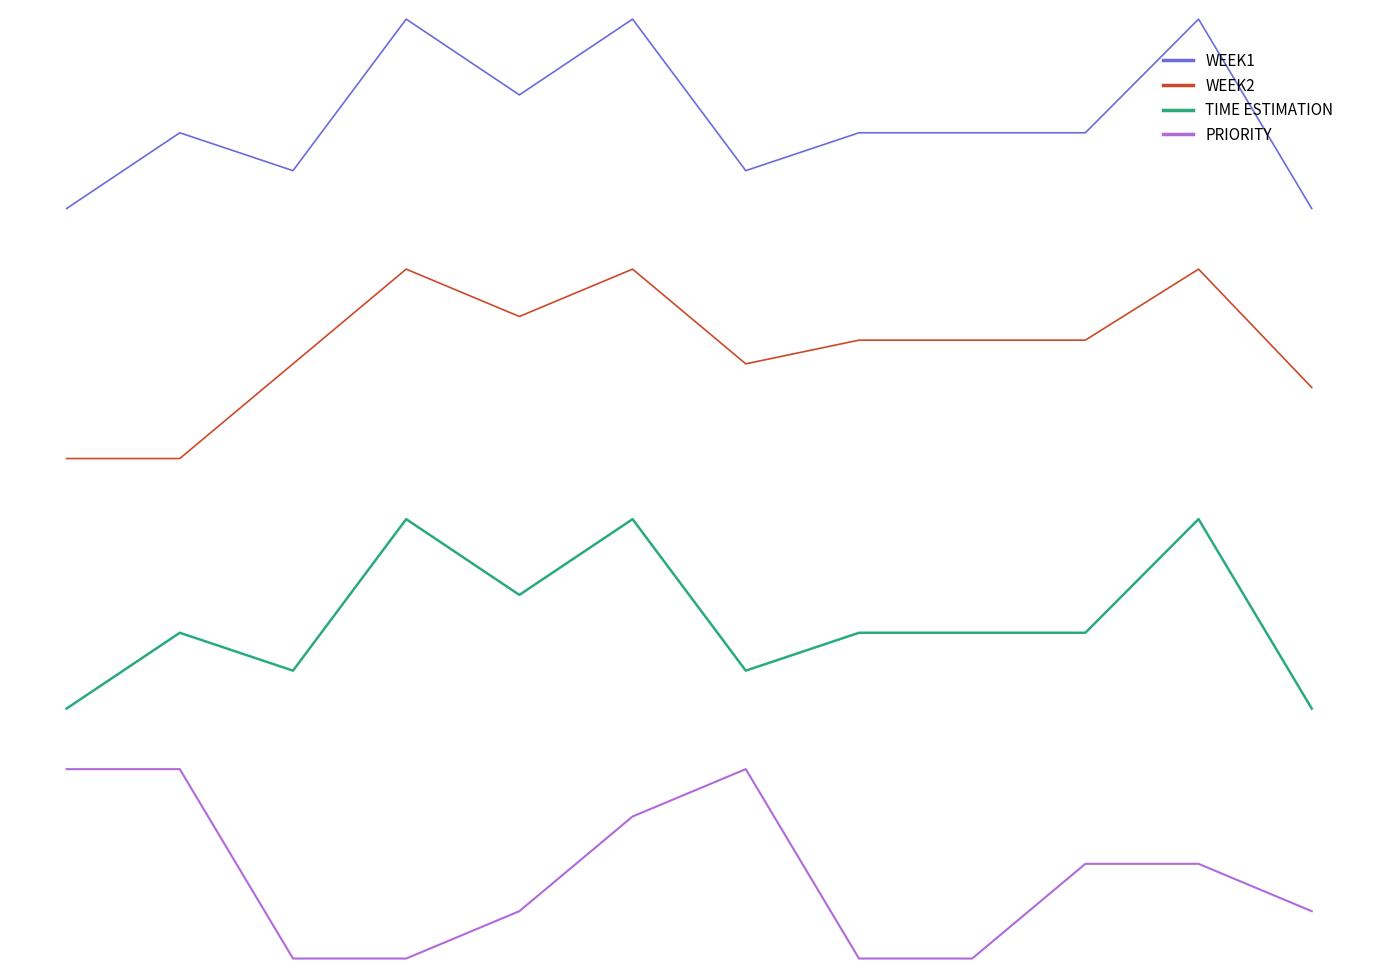

Is it true that TIME ESTIMATION equals 4 at 2?

True